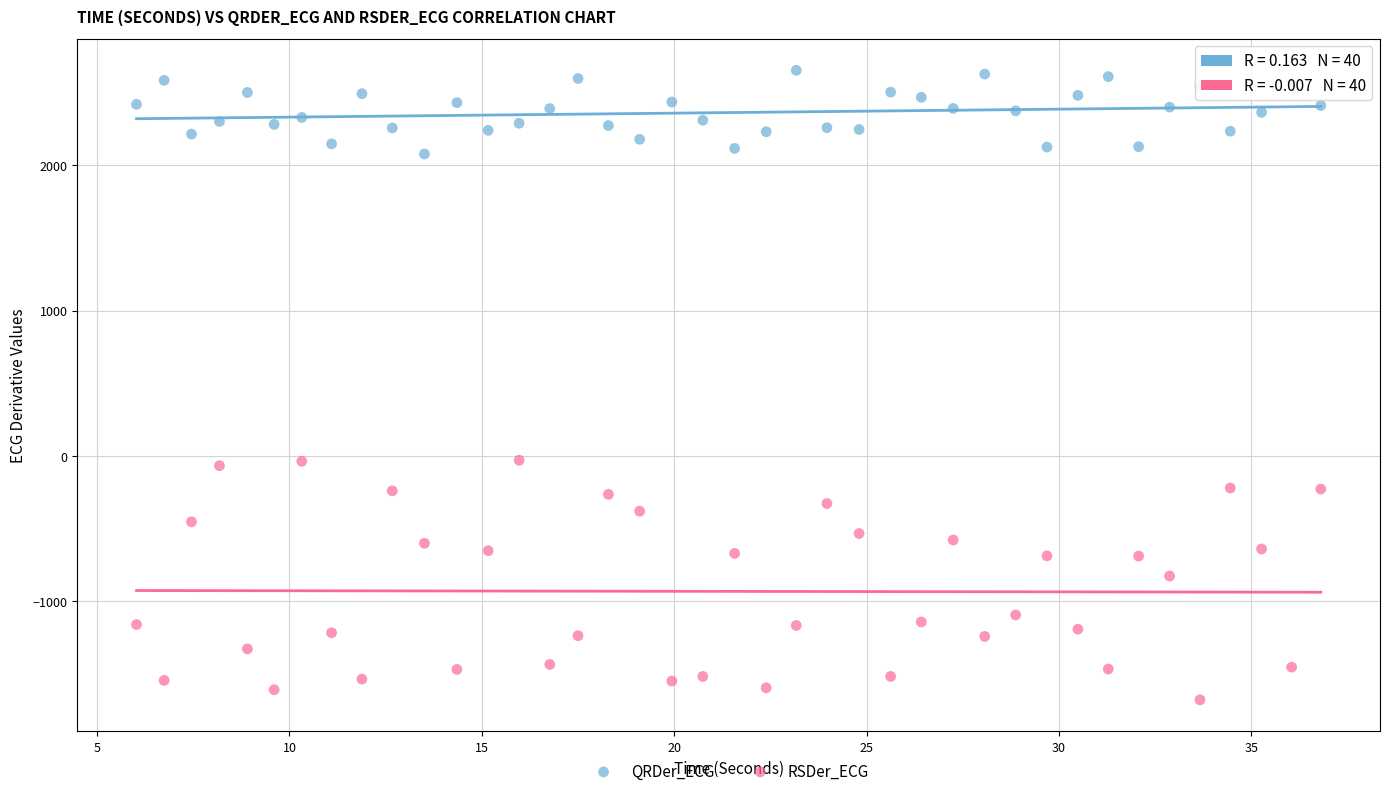

Across all data points, what is the range of Y values (max minus min)?

4337.5